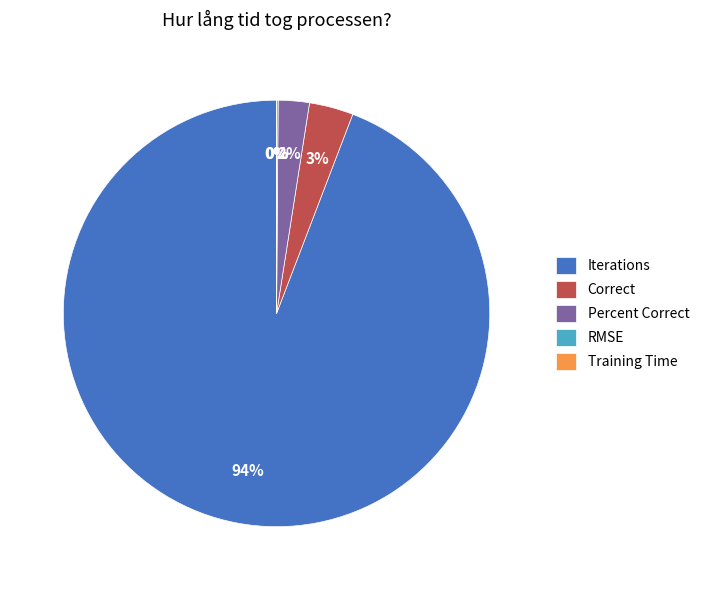

To the nearest percent, what is the difference between the Percent Correct and Correct slice percentages?

1%